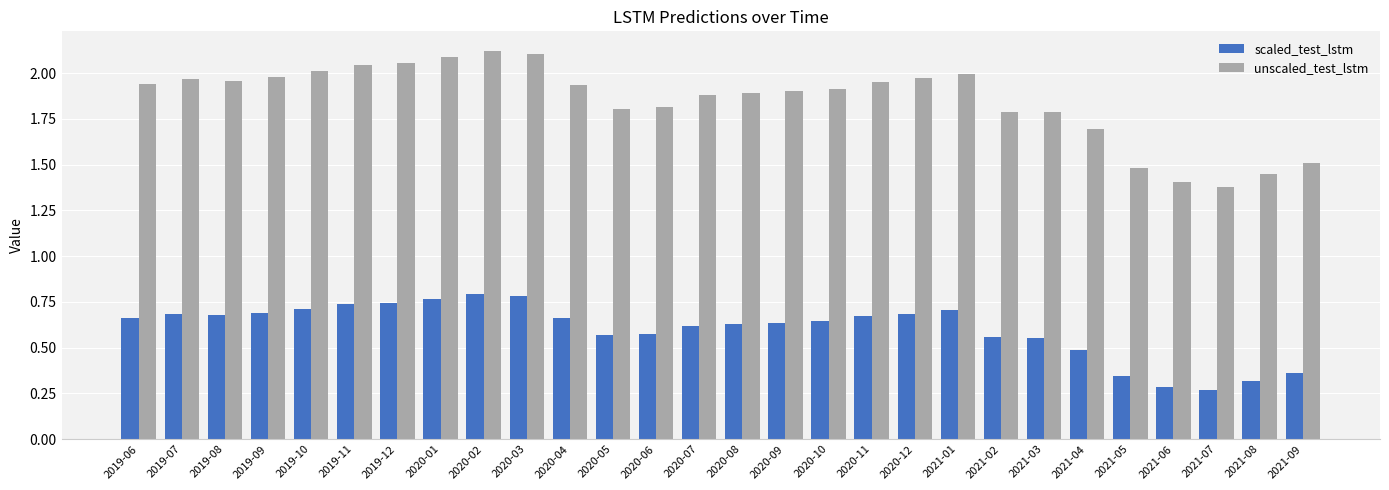

Which series has the largest total across all categories?

unscaled_test_lstm